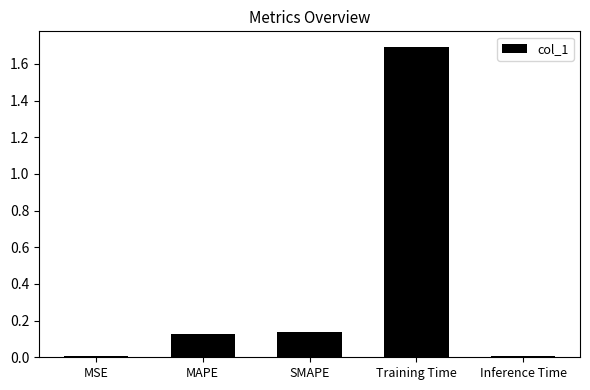

Which category has the highest value across all series?

Training Time